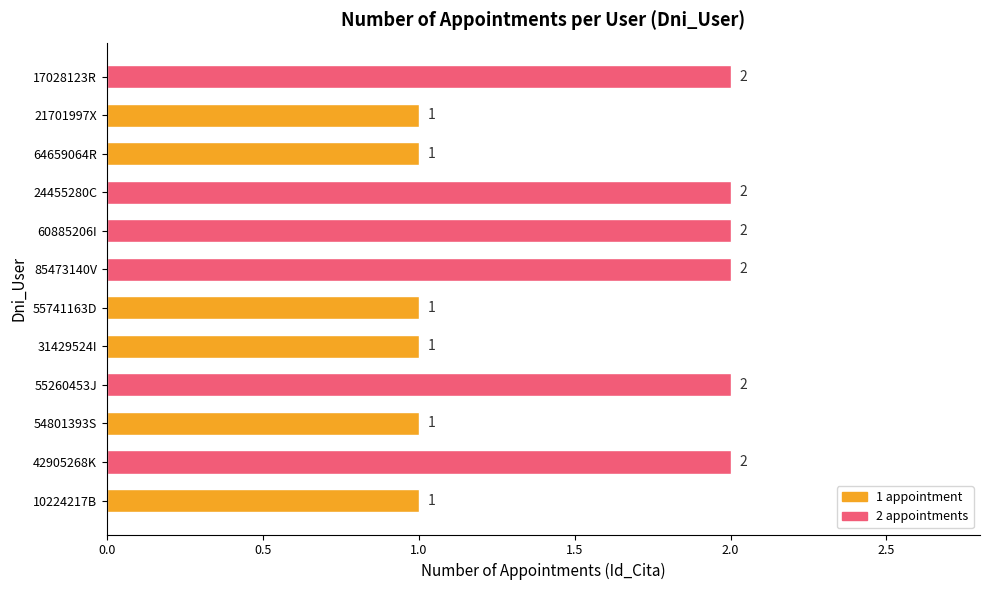

How many bars are there in total?

12